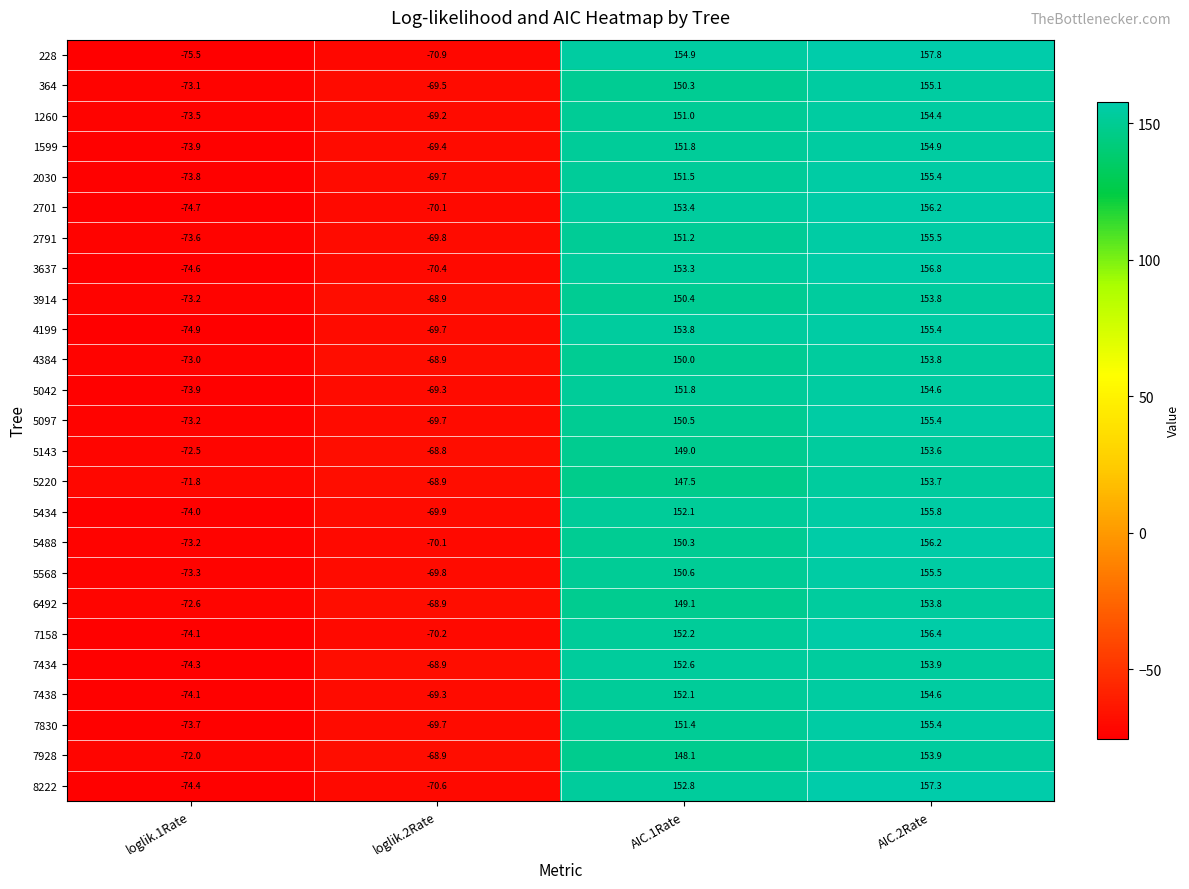

At which category is the sum across all series the highest?

AIC.2Rate